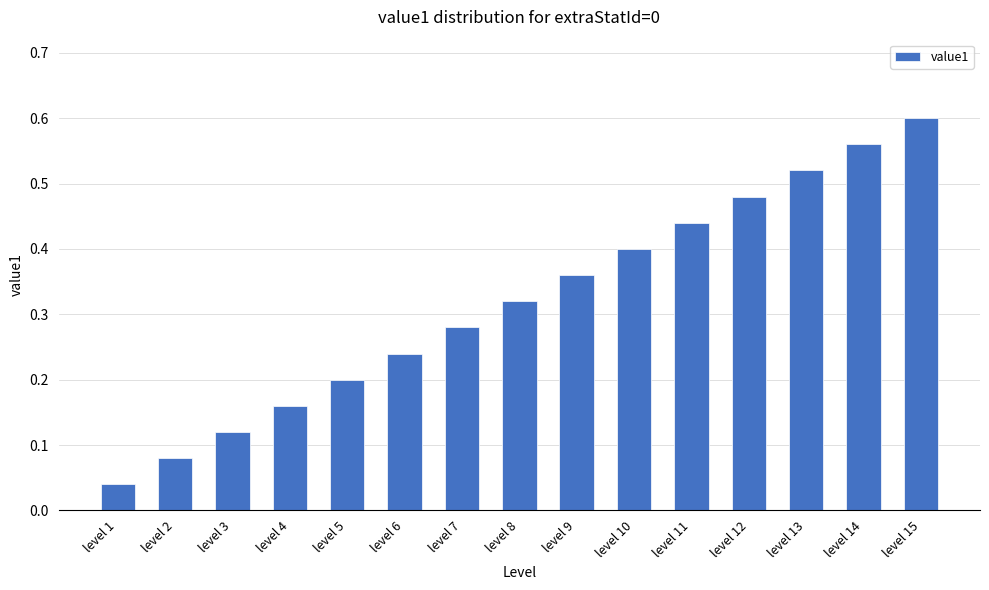

Where is the data nearest to the value 0?

level 1